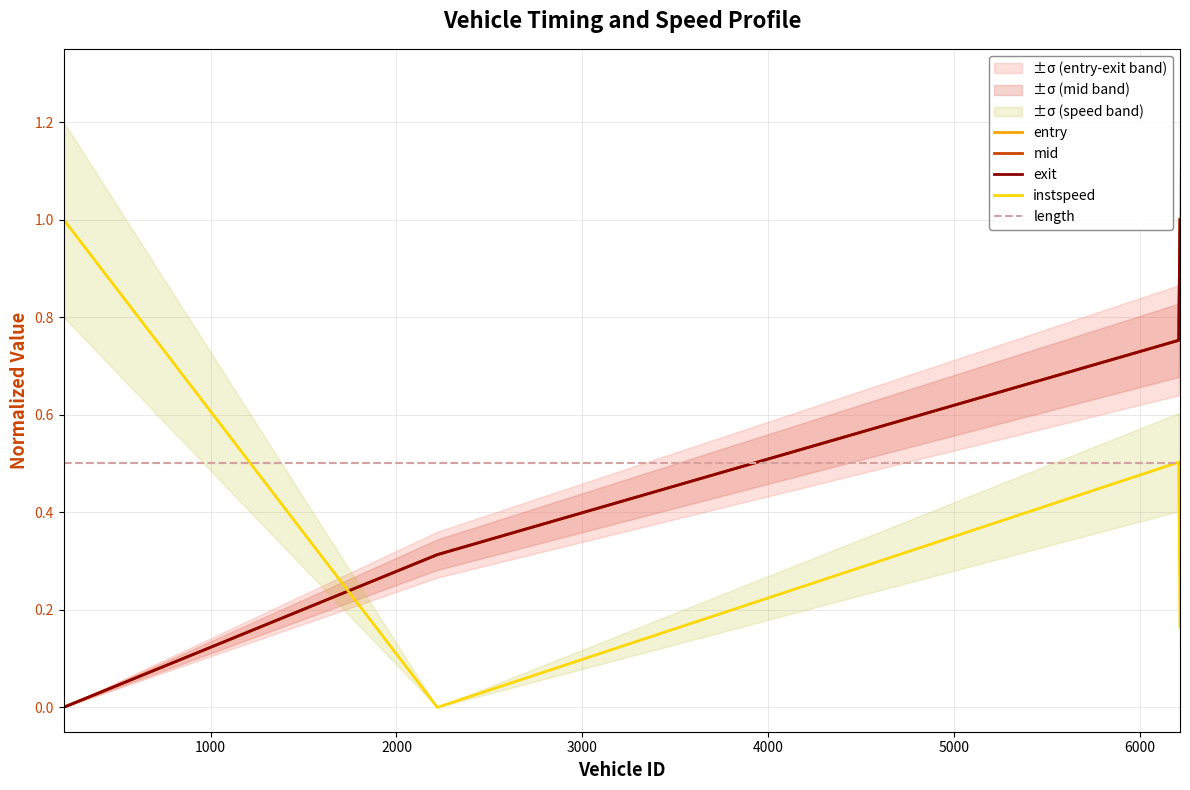

How many values in instspeed are above zero?

3